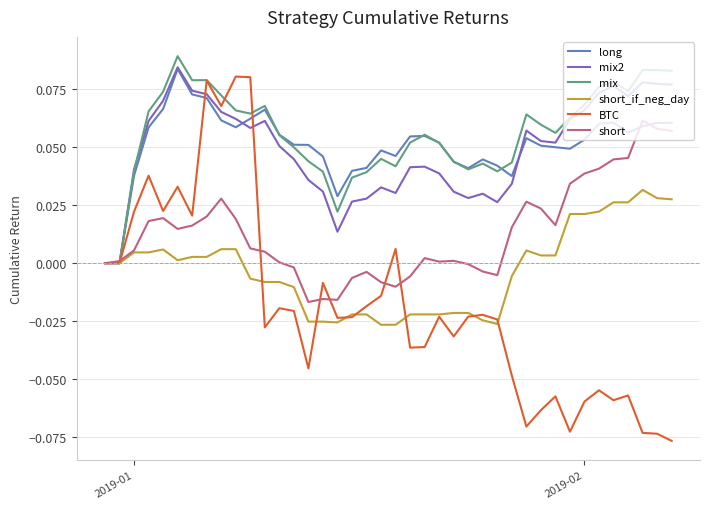

Which series has the widest spread of values?

BTC